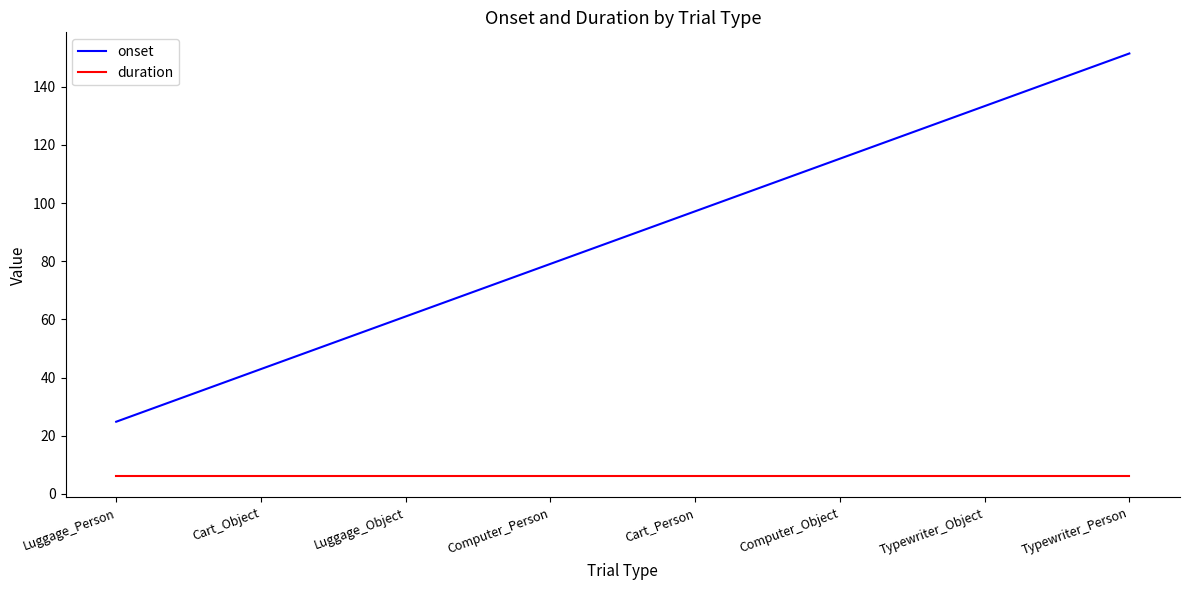

True or false: onset and duration intersect in this chart.

False